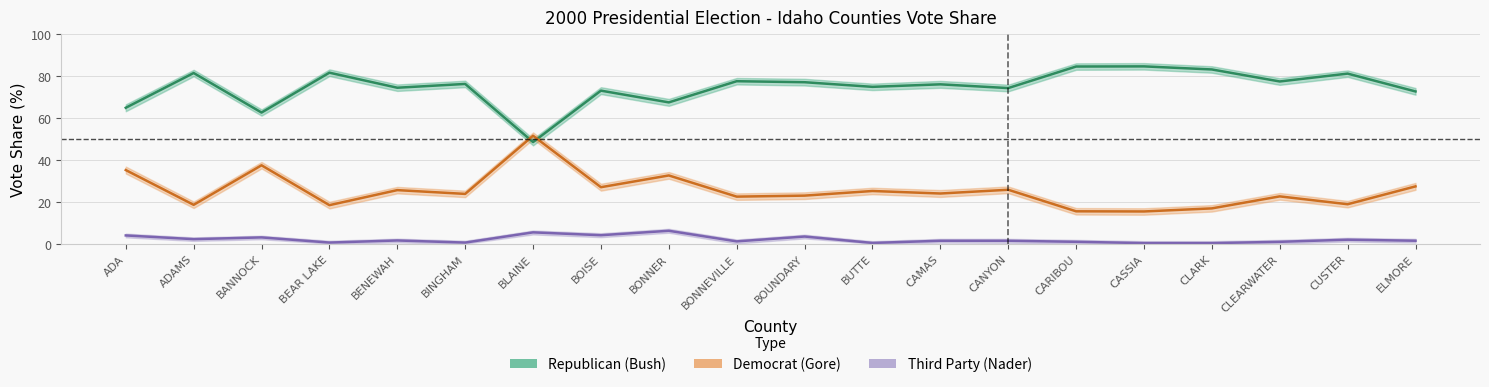

What is the label of the 10th point from the left?

BONNEVILLE